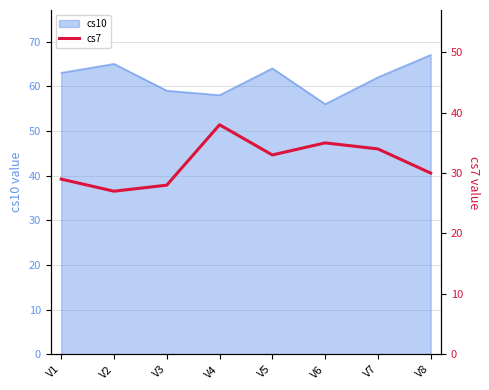

Is it true that cs10 equals 37 at V3?

False